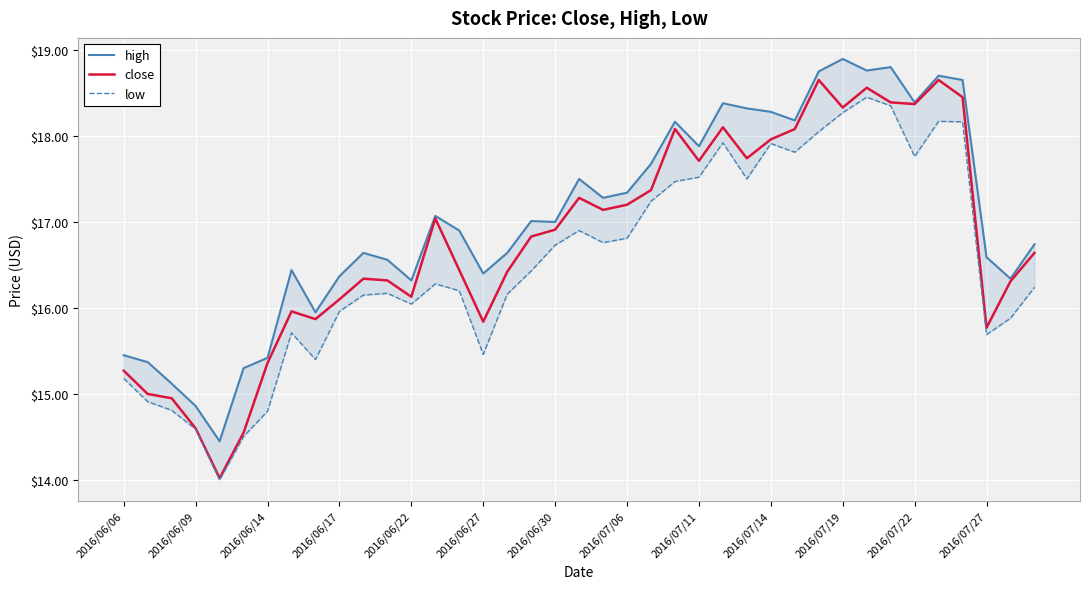

True or false: low has more than 2 points higher than both neighbors.

True